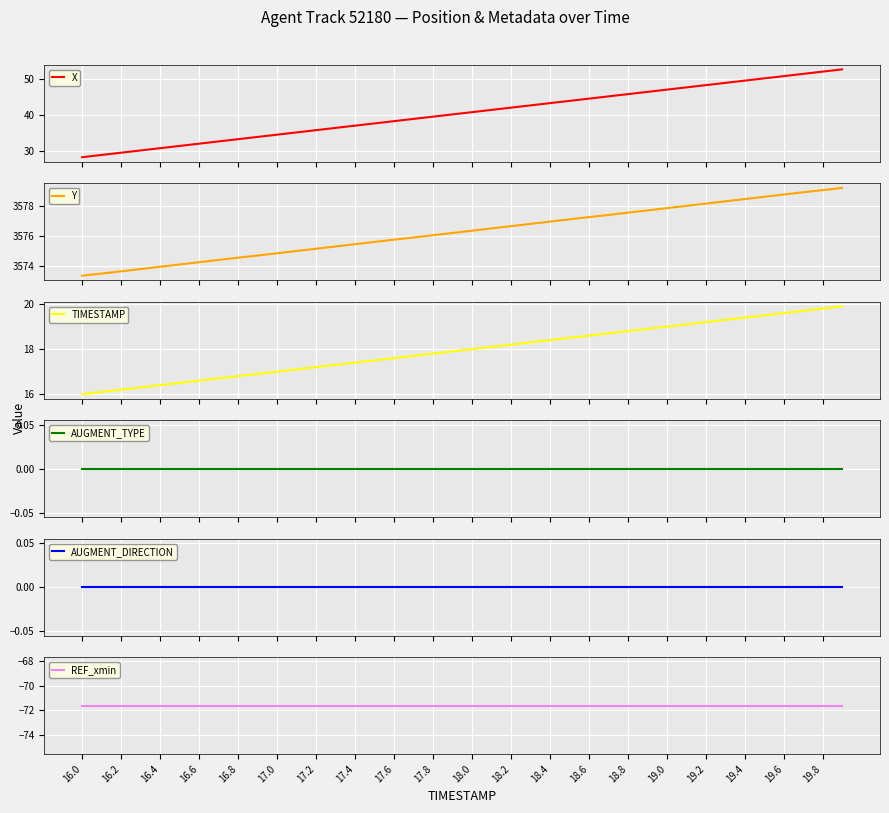

What is the lowest value of the X series?

28.3